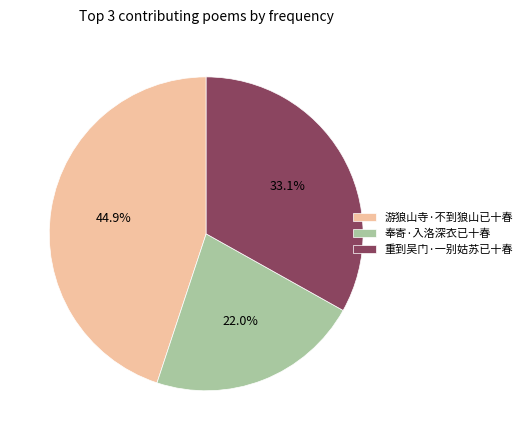

To the nearest percent, what portion does 重到吴门·一别姑苏已十春 represent?

33%